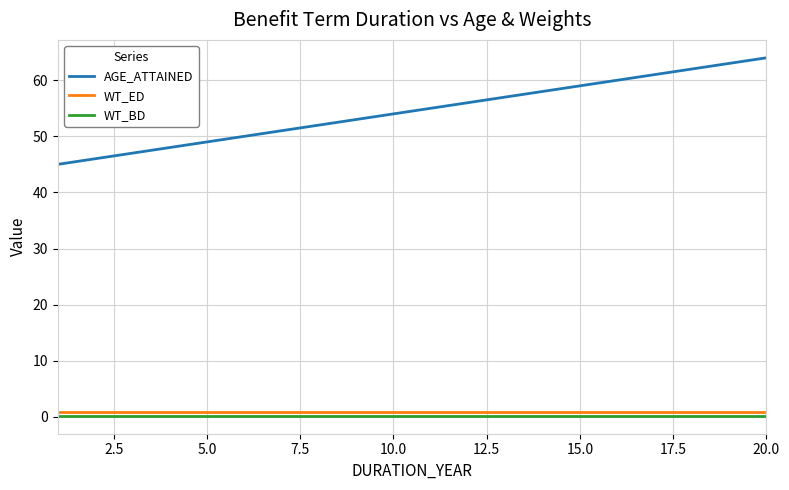

What is the highest value of the AGE_ATTAINED series?

64.0